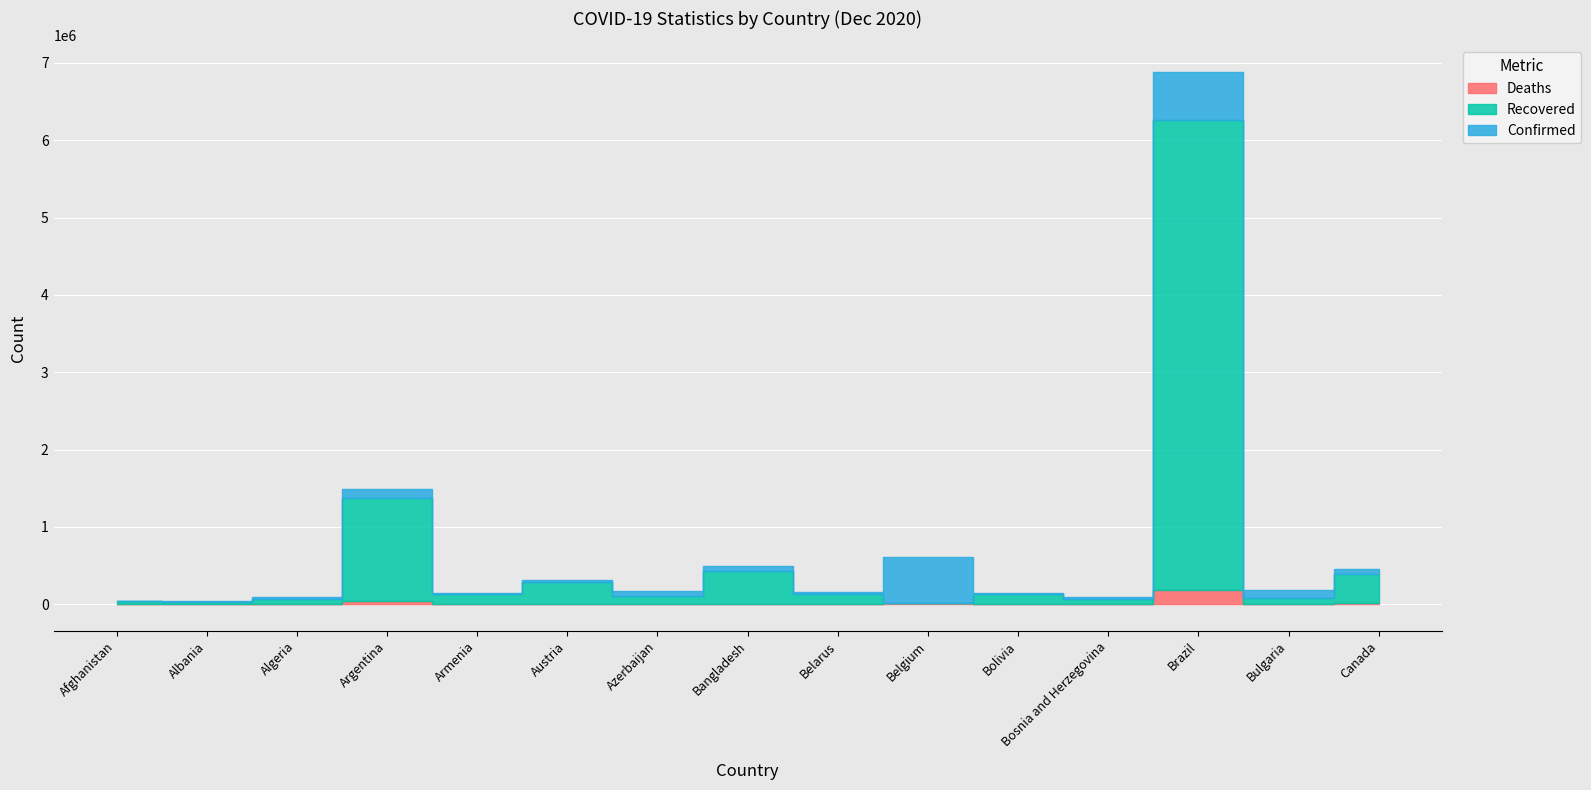

At Argentina, list the series in order from largest to smallest.

Confirmed, Recovered, Deaths